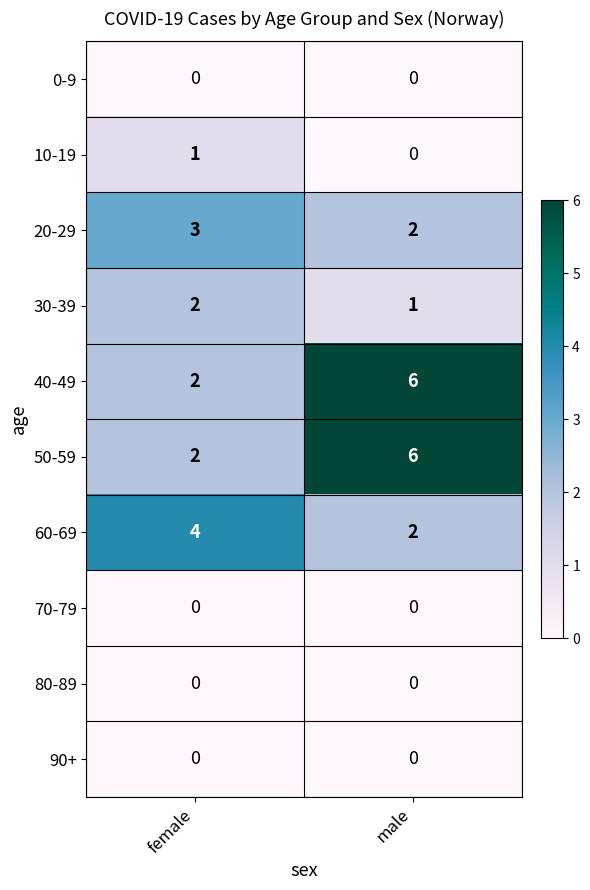

How many categories are shown in the chart?

2